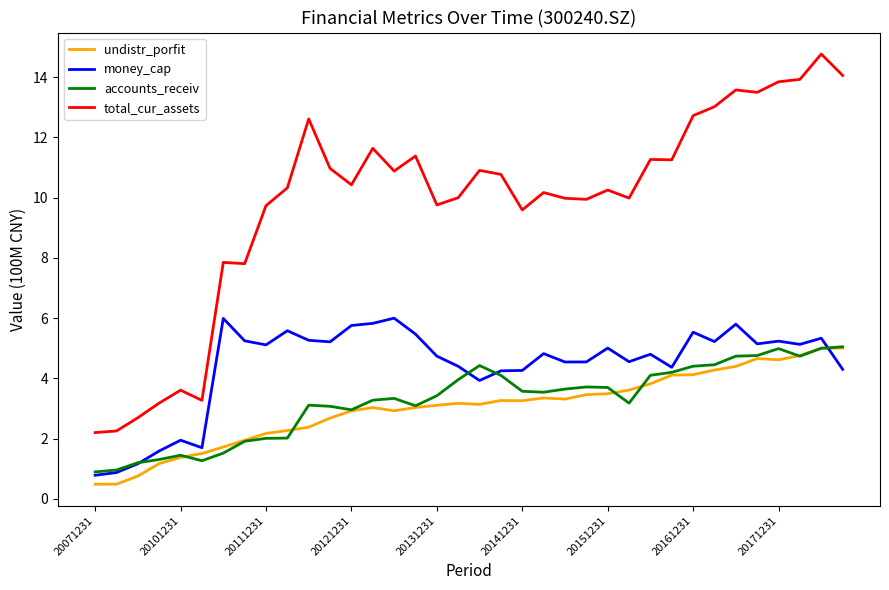

Which series ends up on top after the final intersection of undistr_porfit and money_cap?

undistr_porfit